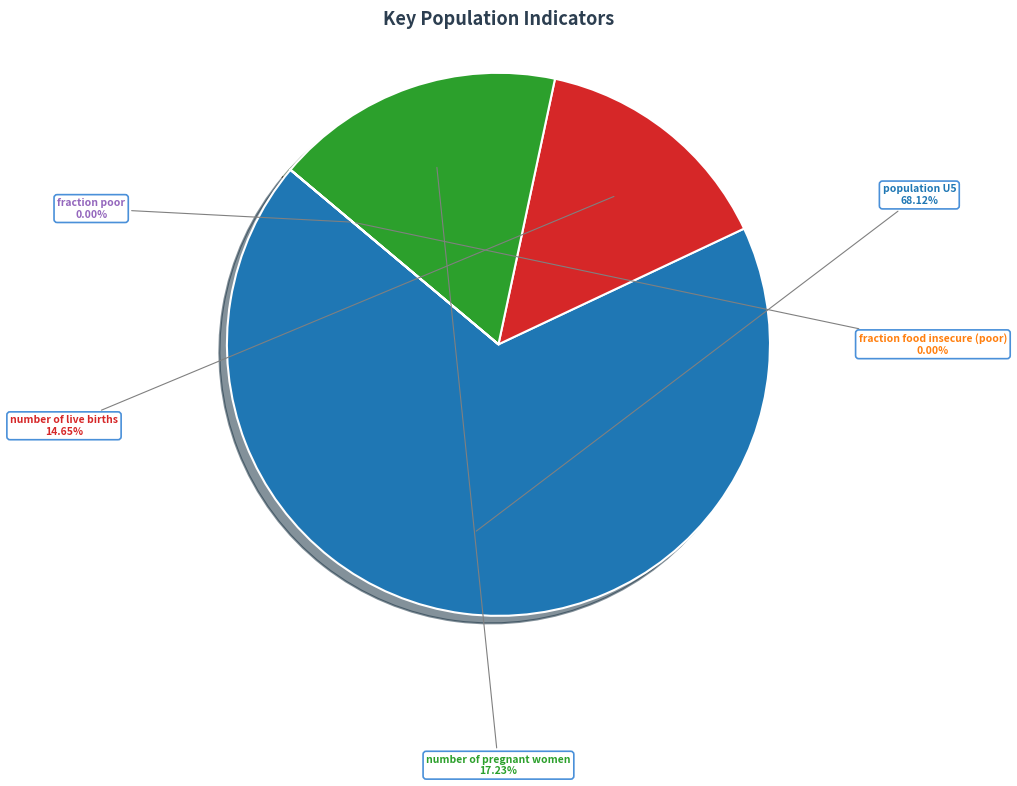

To the nearest percent, what portion does population U5 represent?

68%